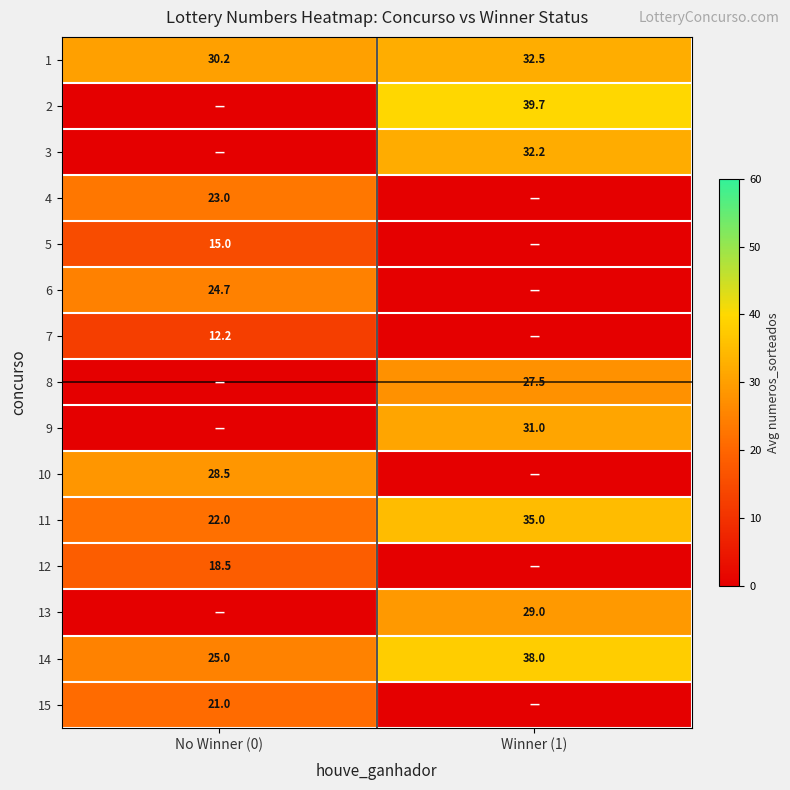

Is the value of 7 at No Winner (0) greater than the value of 11 at Winner (1)?

No